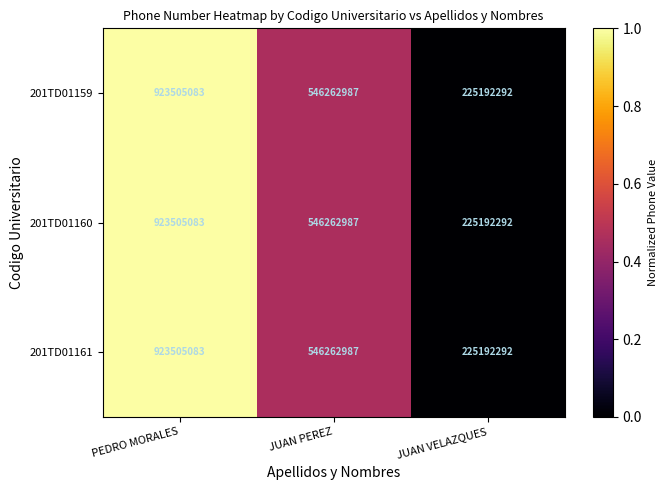

Reading left to right, transcribe all the data shown in this chart.

201TD01159: 923505083	546262987	225192292
201TD01160: 923505083	546262987	225192292
201TD01161: 923505083	546262987	225192292